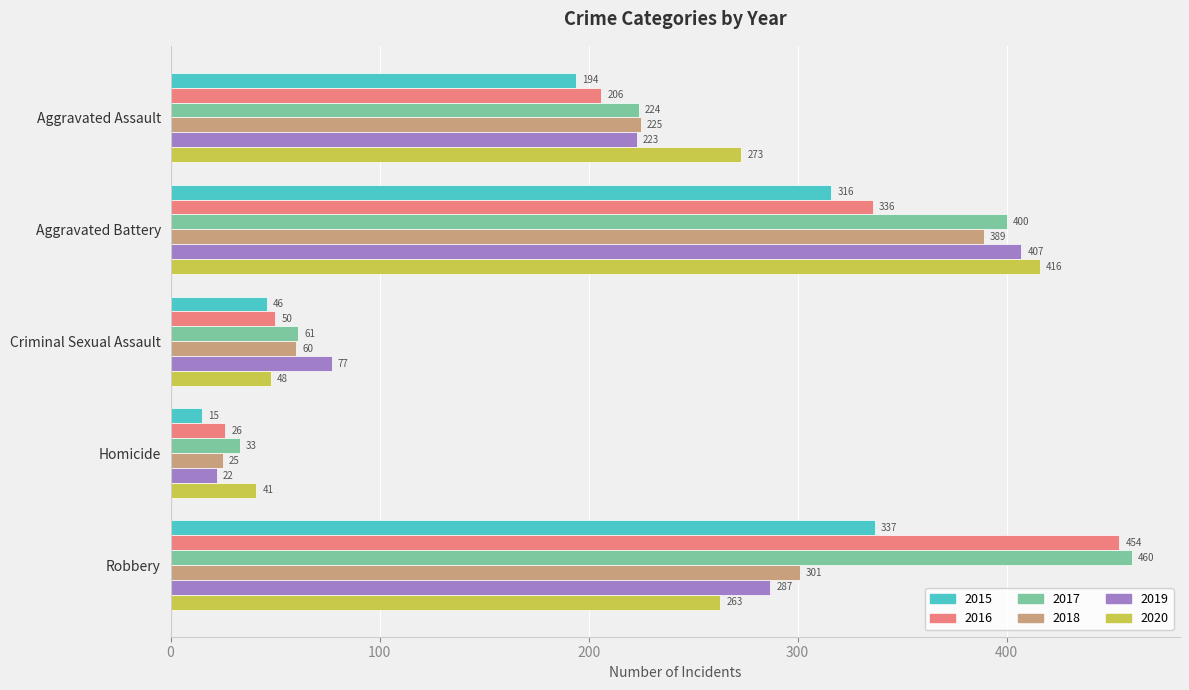

Which series changed the most between Aggravated Battery and Criminal Sexual Assault?

2020